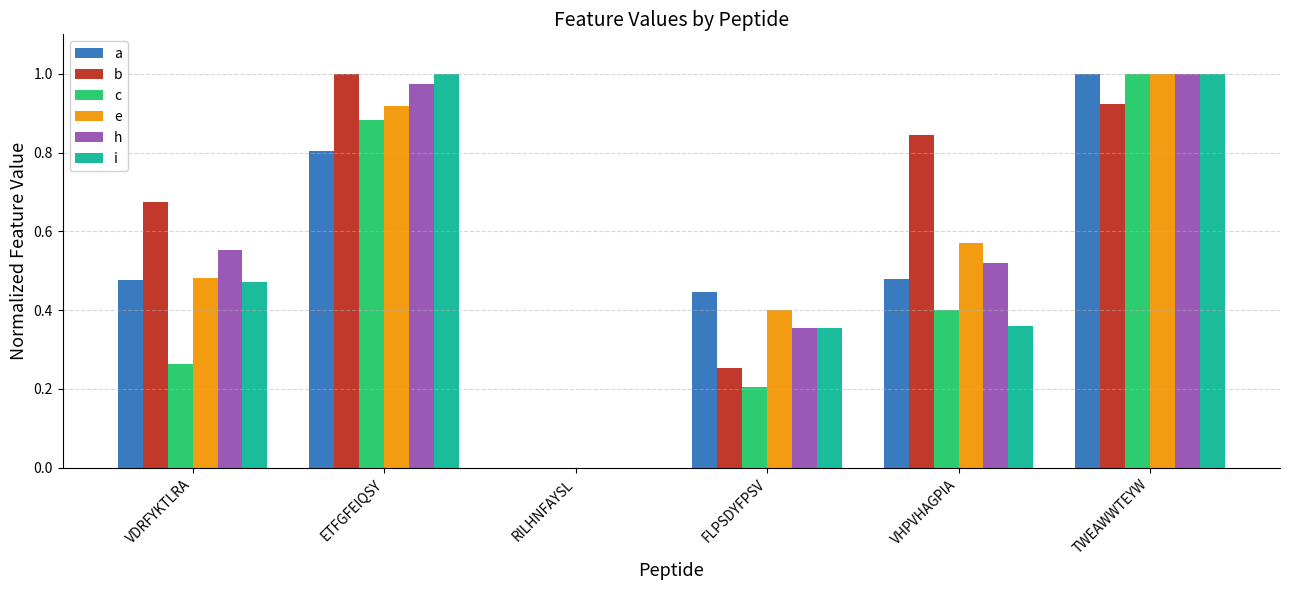

Which series has the largest total across all categories?

b